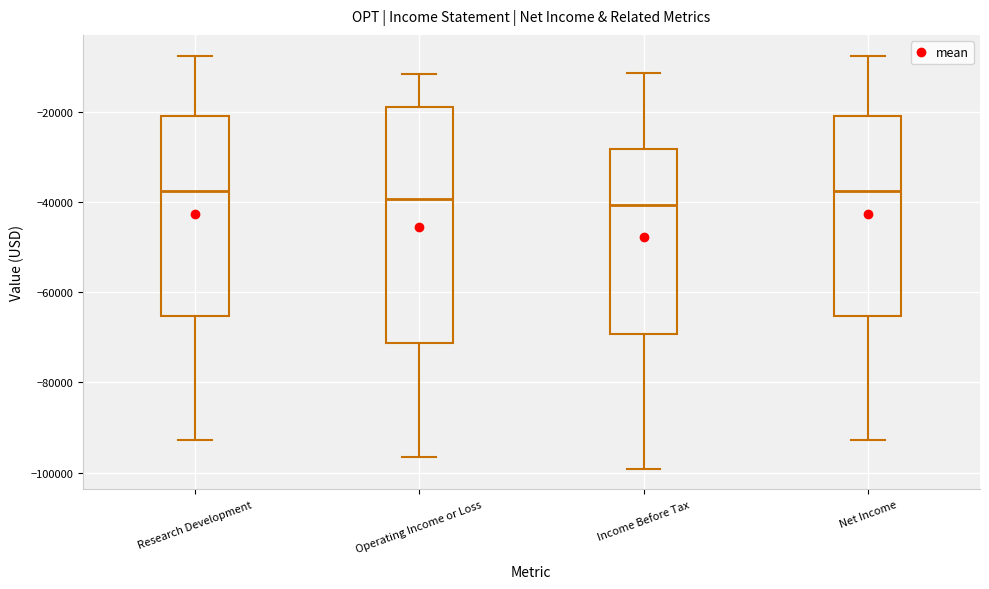

Where does the upper whisker of the box for Income Before Tax end on the y-axis? The values are not printed on the chart, so give them approximately, as read against the axis.

-12000